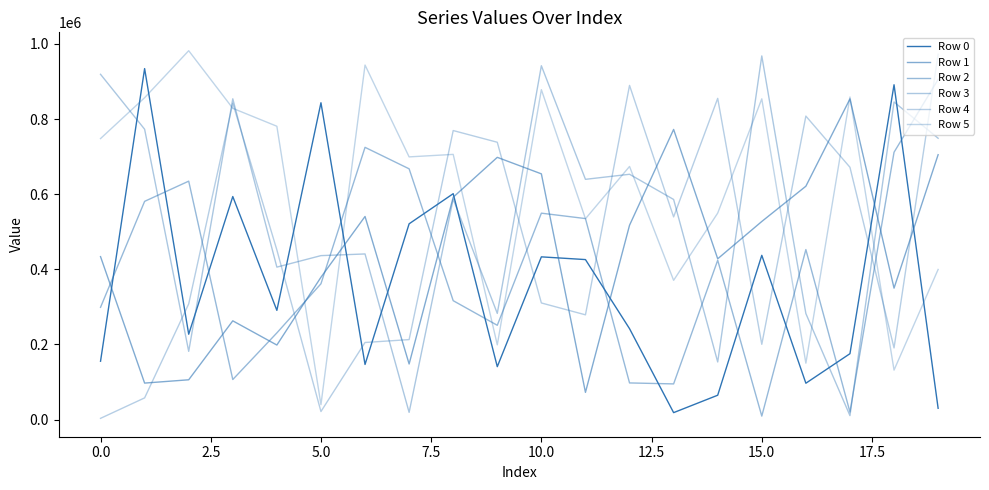

Does the chart display data point markers on the line(s)?

No